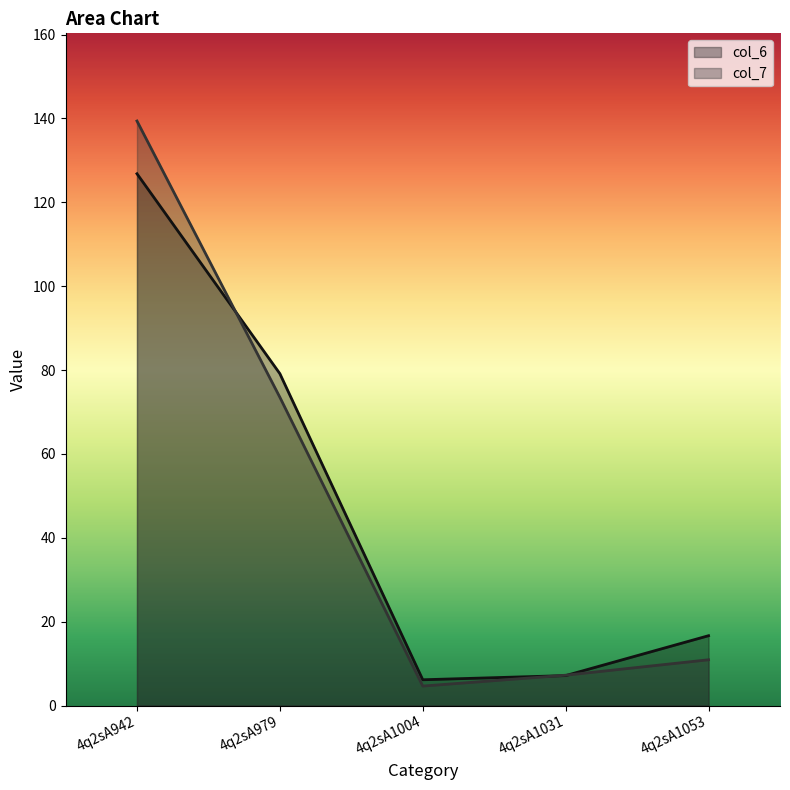

True or false: col_6 has more than 0 points higher than both neighbors.

False